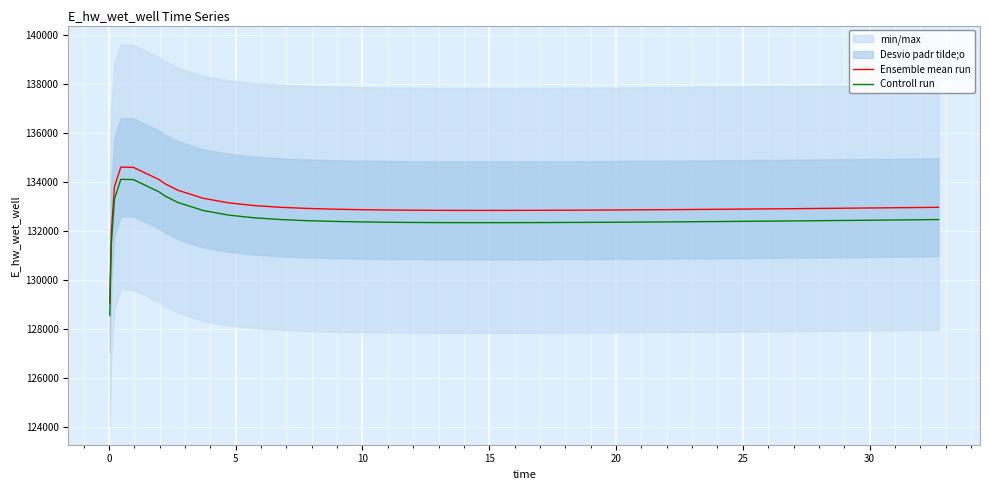

True or false: Ensemble mean run and Controll run cross at least once.

False